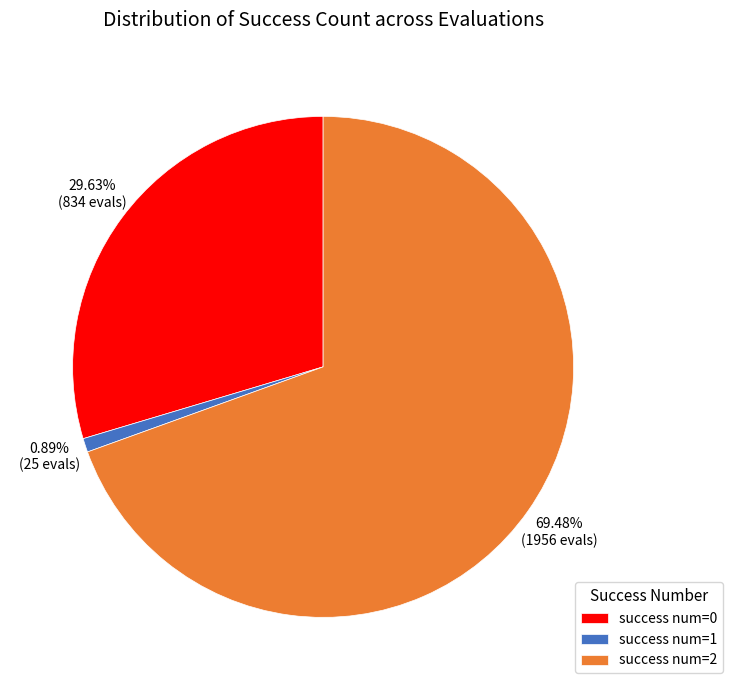

Which has a higher value, success num=1 or success num=2?

success num=2